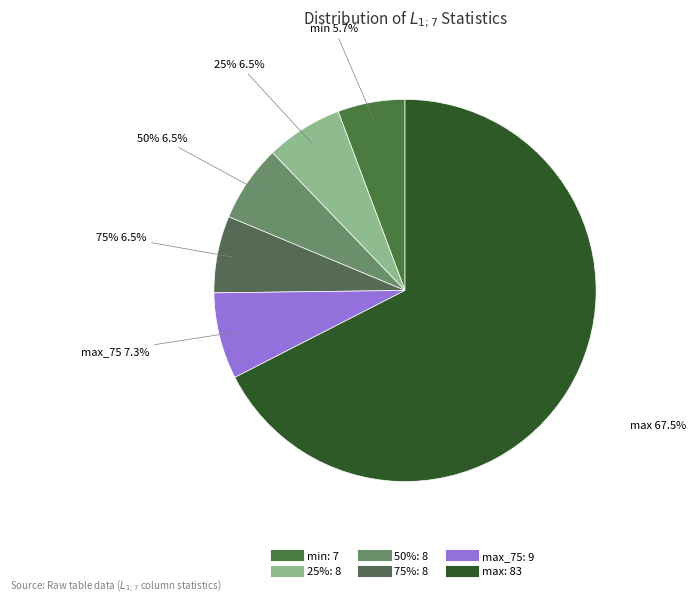

Rank the categories by value from lowest to highest.

min, 25%, 50%, 75%, max_75, max